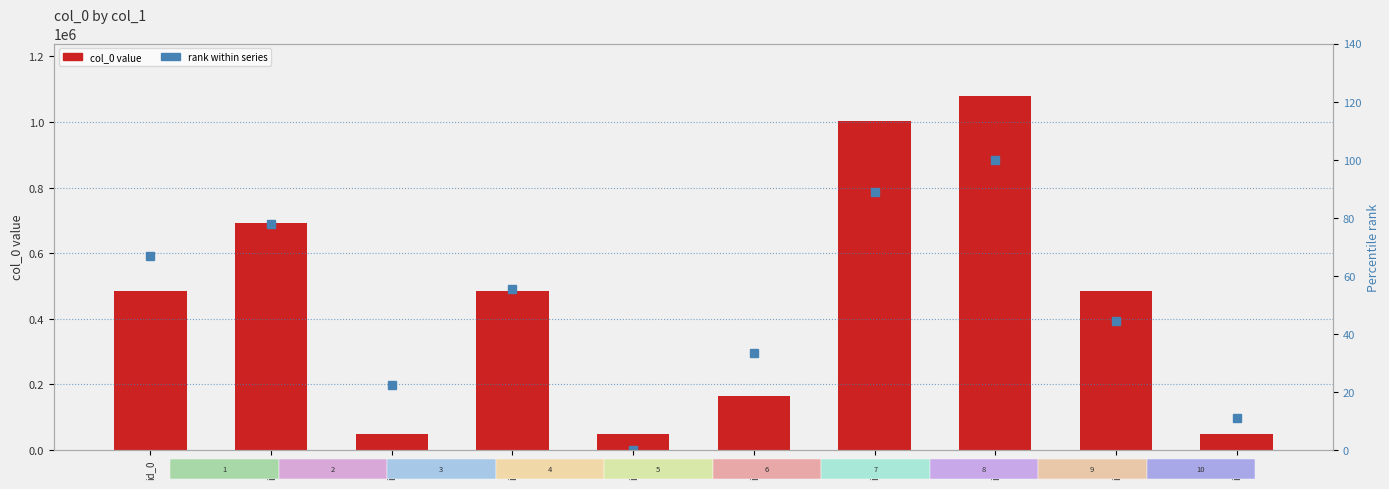

Reading left to right, what are all the values shown in this chart?

col_0: id_0=485697.0	id_1=690819.0	id_2=48947.0	id_3=485696.0	id_4=48945.0	id_5=163570.0	id_6=1004201.0	id_7=1077753.0	id_8=485695.0	id_9=48946.0
rank within series: id_0=66.7	id_1=77.8	id_2=22.2	id_3=55.6	id_4=0.0	id_5=33.3	id_6=88.9	id_7=100.0	id_8=44.4	id_9=11.1